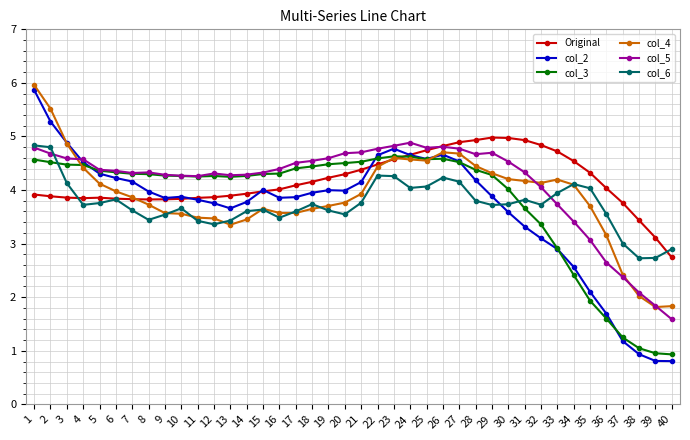

True or false: Original has a value of 1.2 at 14.

False